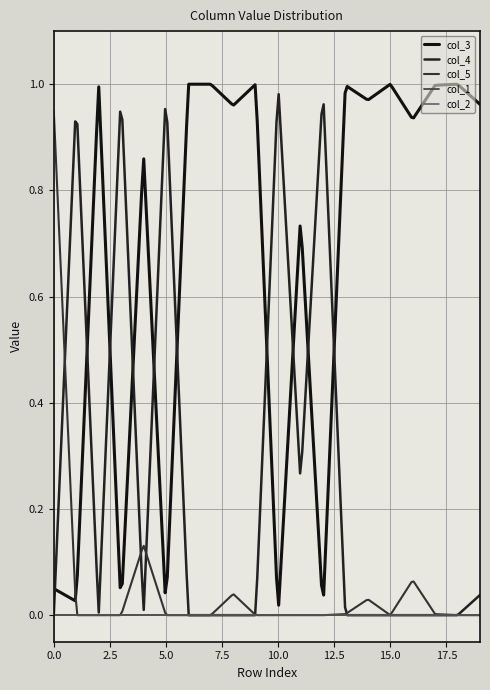

Is this an area chart (filled region under the line)?

No